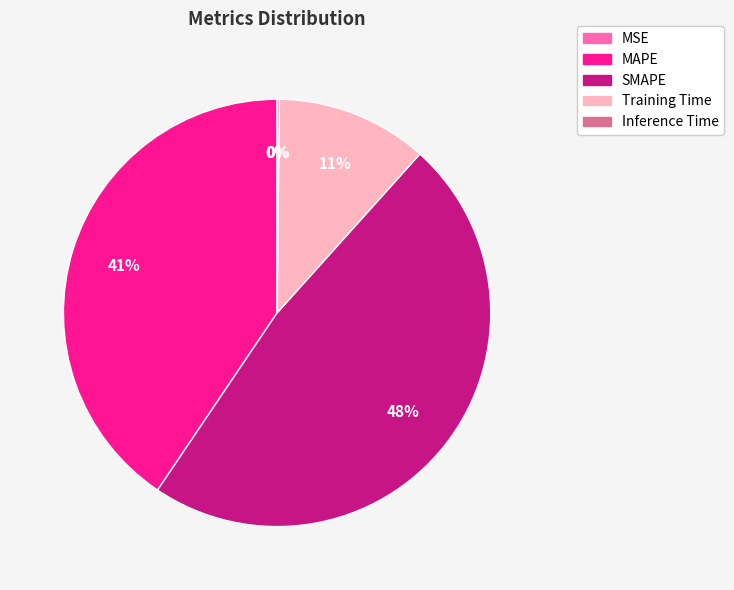

To the nearest percent, what is the average slice percentage?

20%